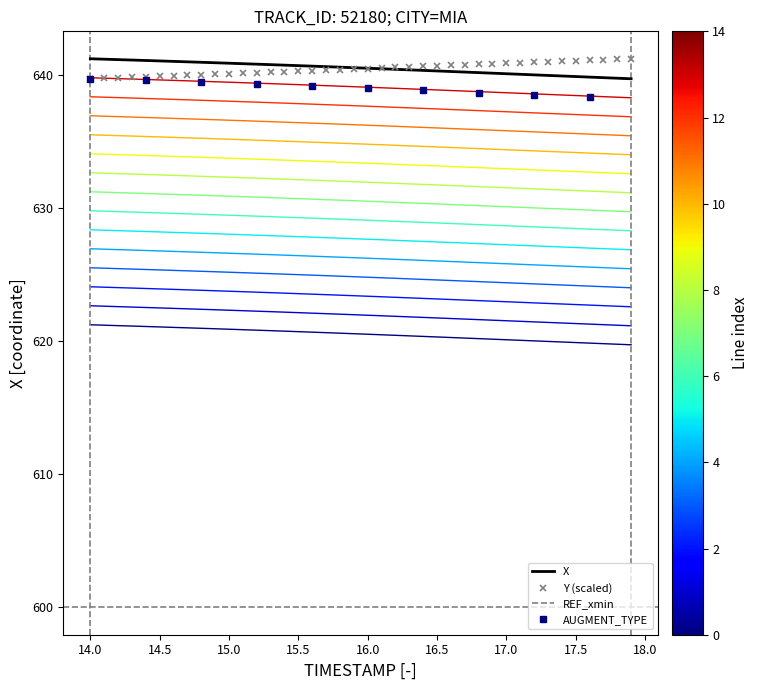

What is the difference between the maximum and minimum values in the X series?

1.5